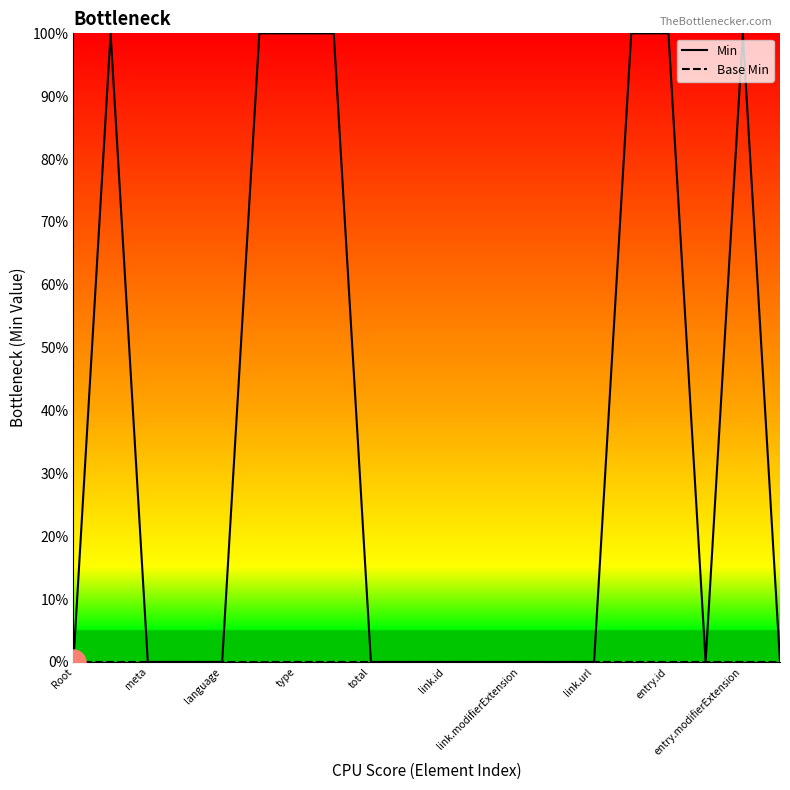

Is this an area chart (filled region under the line)?

No